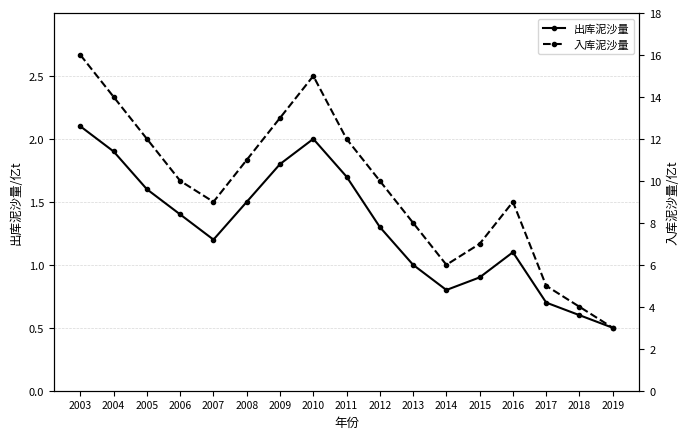

What is the value of the 入库泥沙量 point at the 4th from the left?

10.0